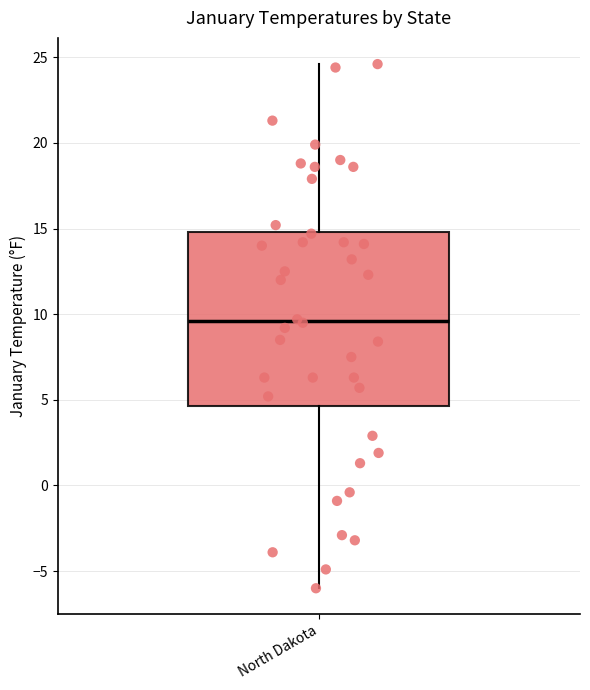

Where is the lower edge of the box for North Dakota on the y-axis? The values are not printed on the chart, so give them approximately, as read against the axis.

4.5